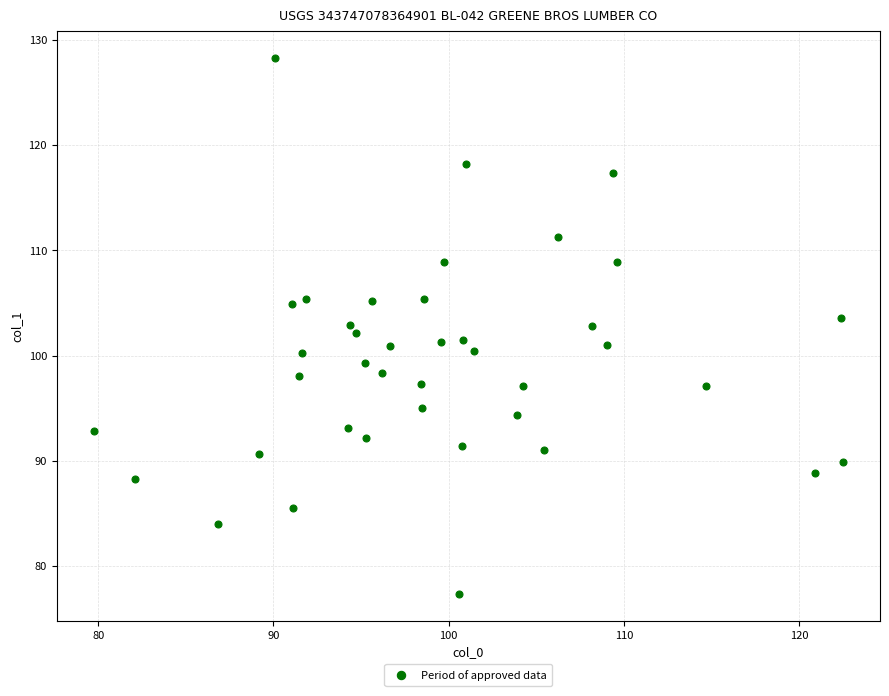

What is the range of X values (max minus min)?

42.7